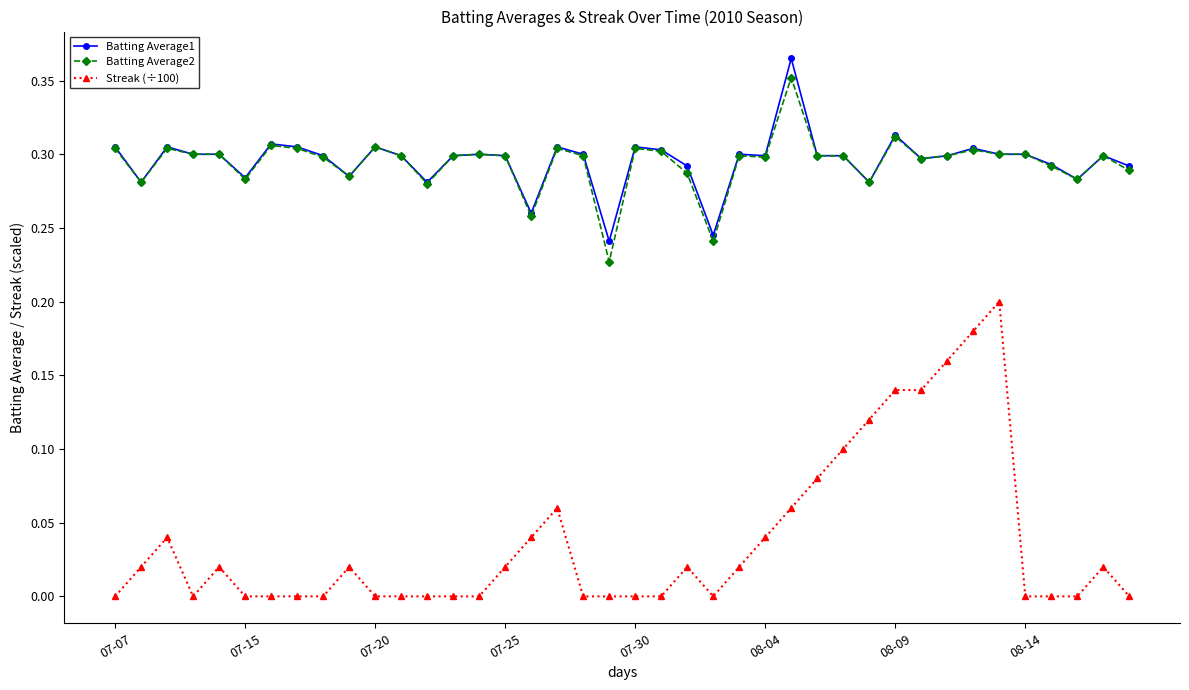

True or false: Batting Average2 and Streak (÷100) cross at least once.

False